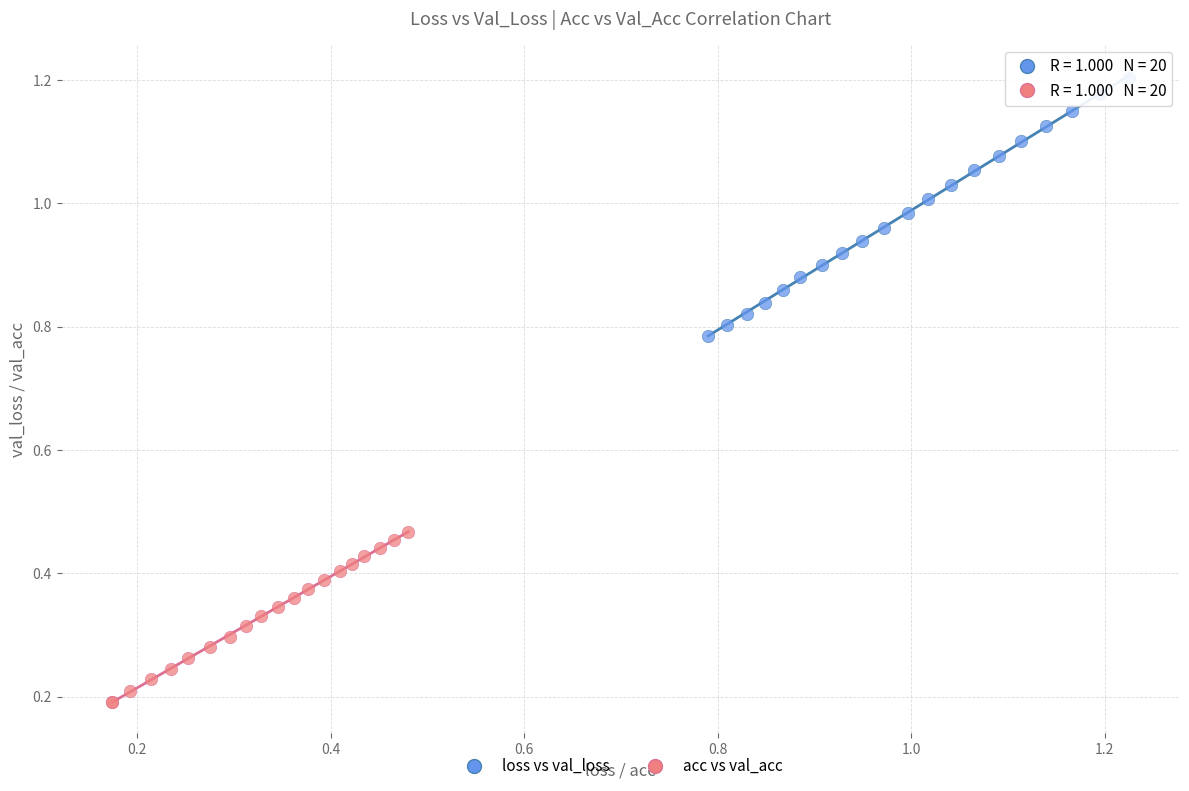

Which series has the widest spread of Y values?

loss vs val_loss